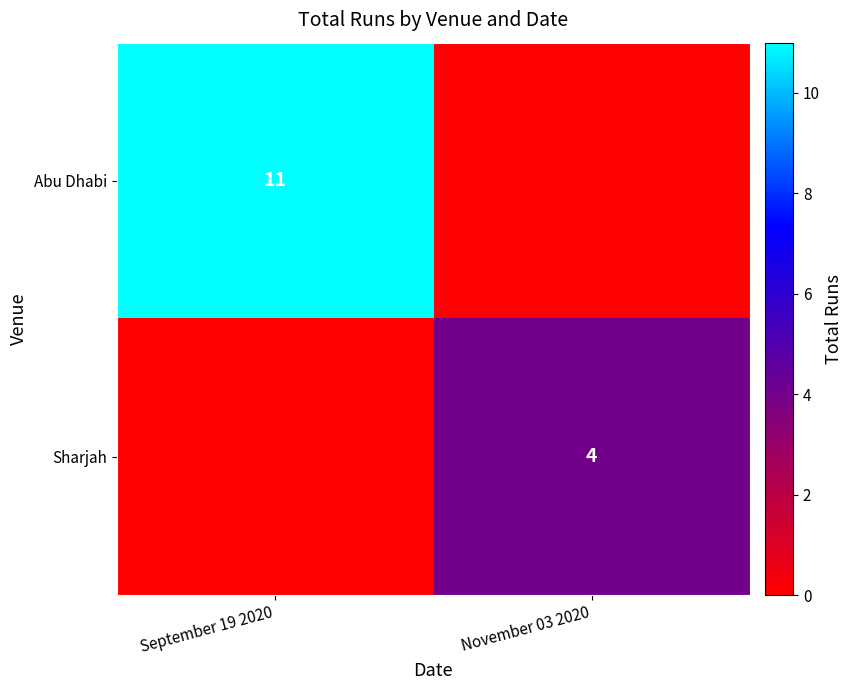

Is the value of Abu Dhabi at September 19 2020 greater than the value of Sharjah at November 03 2020?

Yes